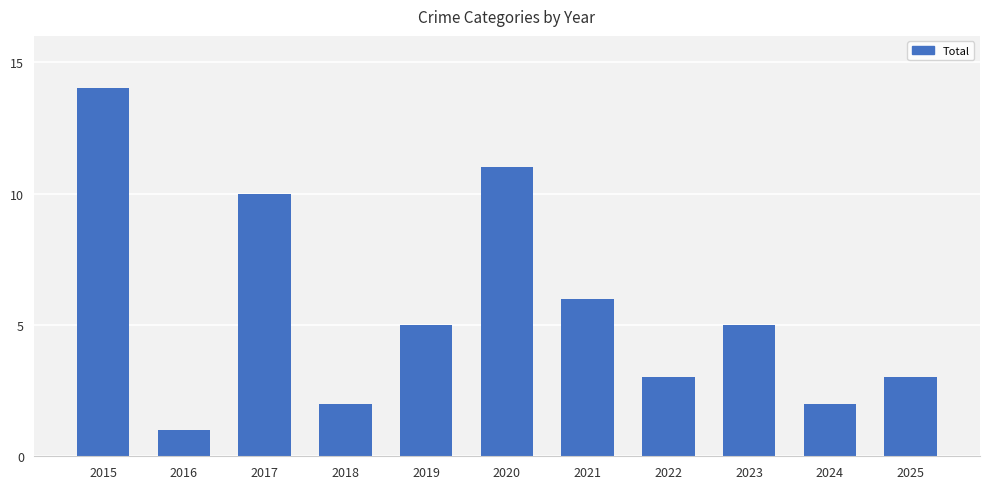

Does the chart contain any negative values?

No